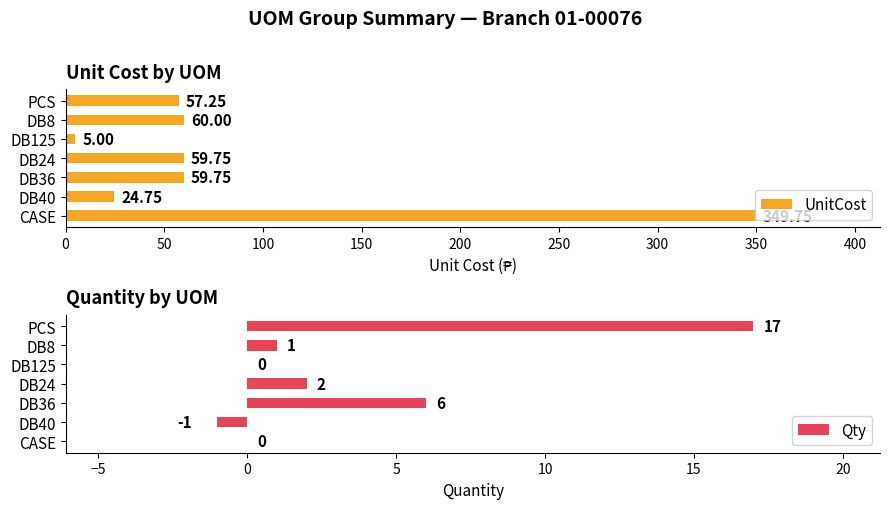

Reading right to left, list all the values displayed in this chart.

UnitCost: 57.2	60.0	5.0	59.8	59.8	24.8	349.8
Qty: 17.0	1.0	0.0	2.0	6.0	-1.0	0.0